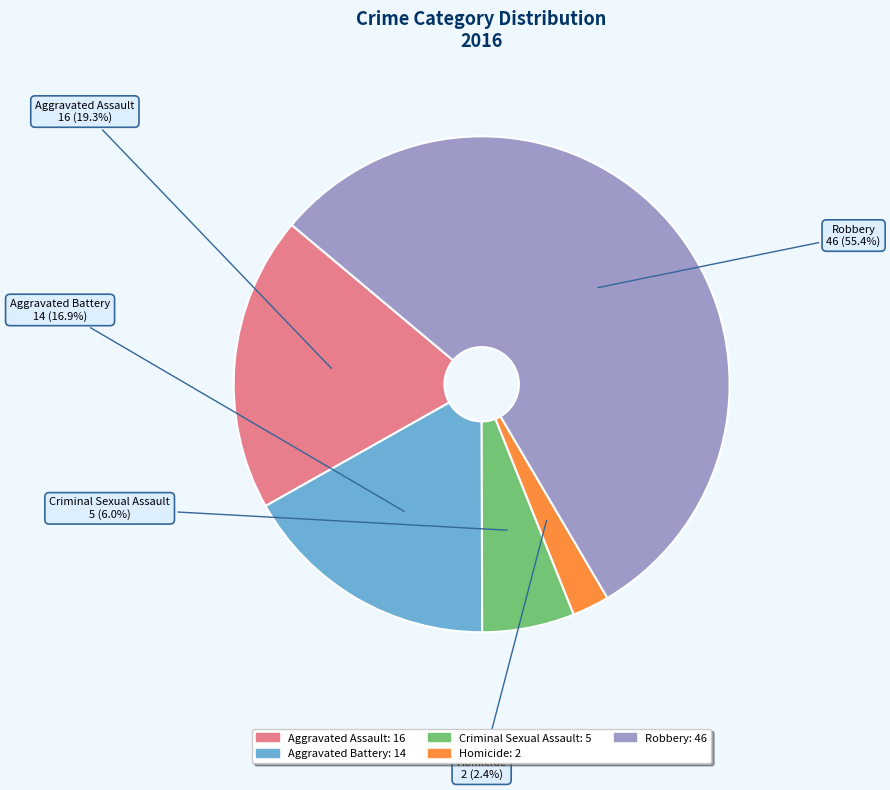

Does Homicide represent more than half of the total?

No